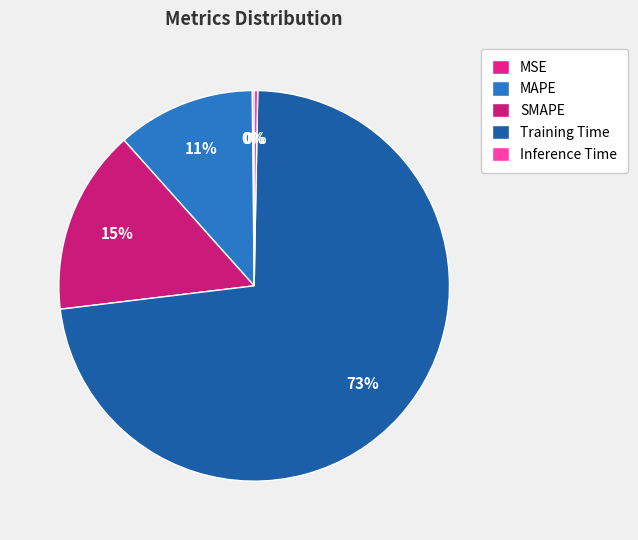

Is Training Time the majority of the pie?

Yes